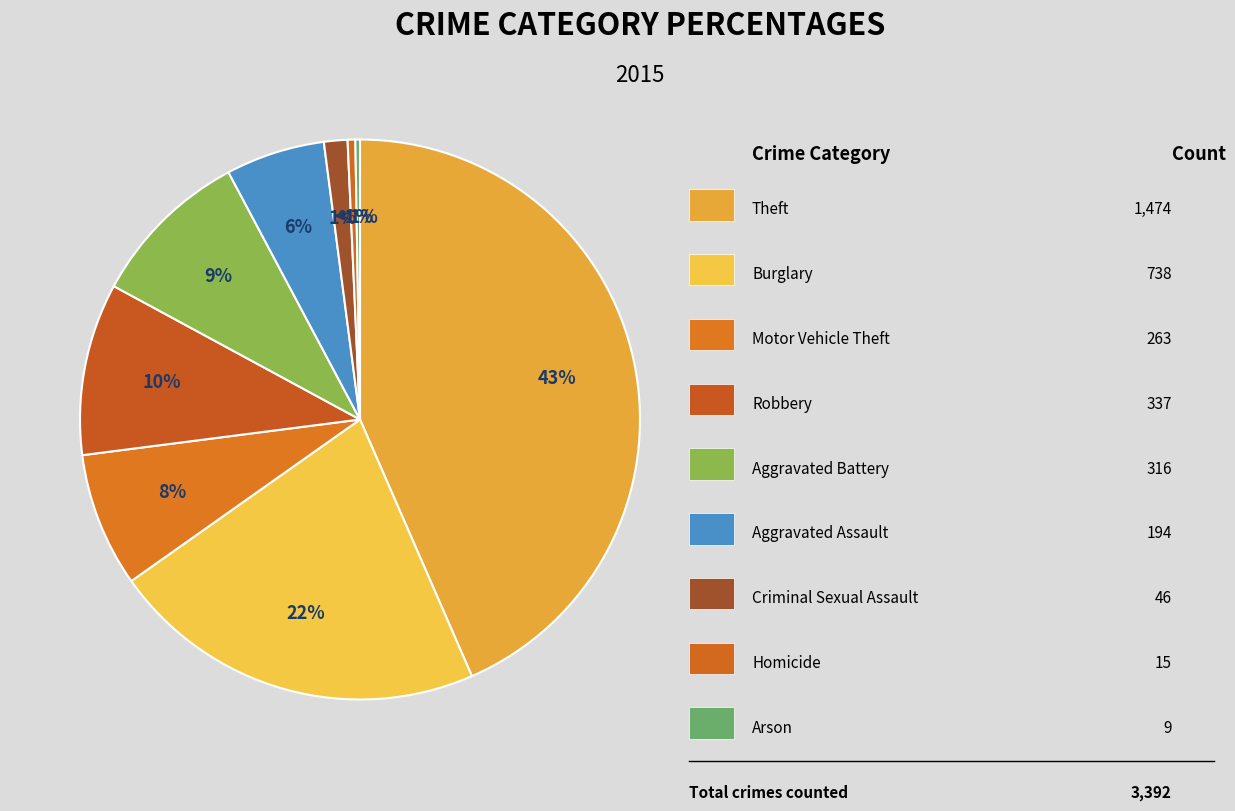

Is Robbery the majority of the pie?

No